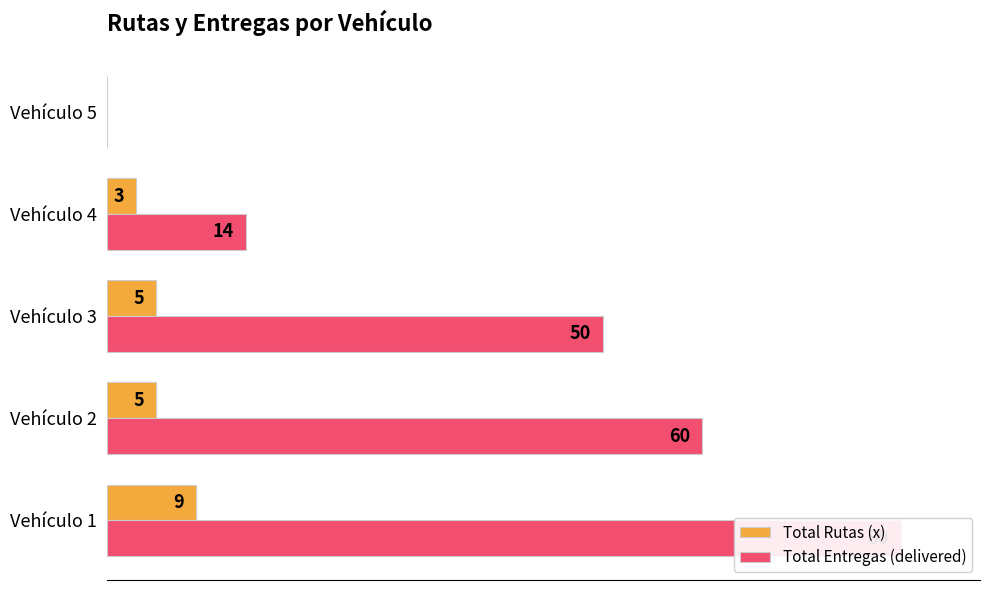

Which series has the largest total across all categories?

Total Entregas (delivered)